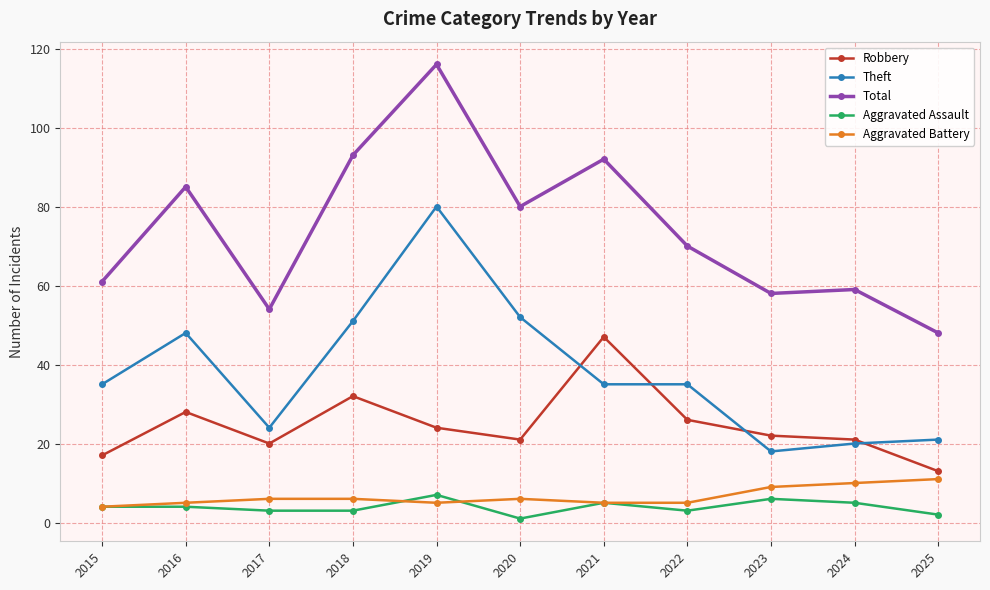

Reading right to left, transcribe all the data shown in this chart.

Robbery: 2025=13	2024=21	2023=22	2022=26	2021=47	2020=21	2019=24	2018=32	2017=20	2016=28	2015=17
Theft: 2025=21	2024=20	2023=18	2022=35	2021=35	2020=52	2019=80	2018=51	2017=24	2016=48	2015=35
Total: 2025=48	2024=59	2023=58	2022=70	2021=92	2020=80	2019=116	2018=93	2017=54	2016=85	2015=61
Aggravated Assault: 2025=2	2024=5	2023=6	2022=3	2021=5	2020=1	2019=7	2018=3	2017=3	2016=4	2015=4
Aggravated Battery: 2025=11	2024=10	2023=9	2022=5	2021=5	2020=6	2019=5	2018=6	2017=6	2016=5	2015=4